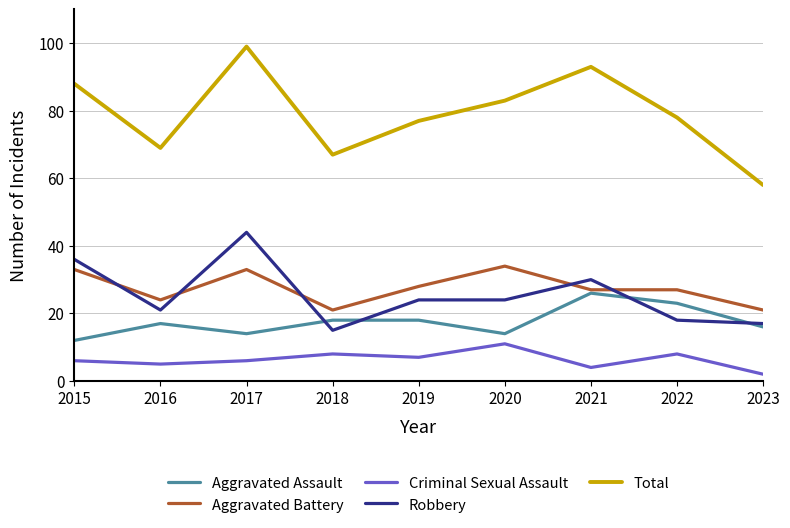

Is this an area chart (filled region under the line)?

No